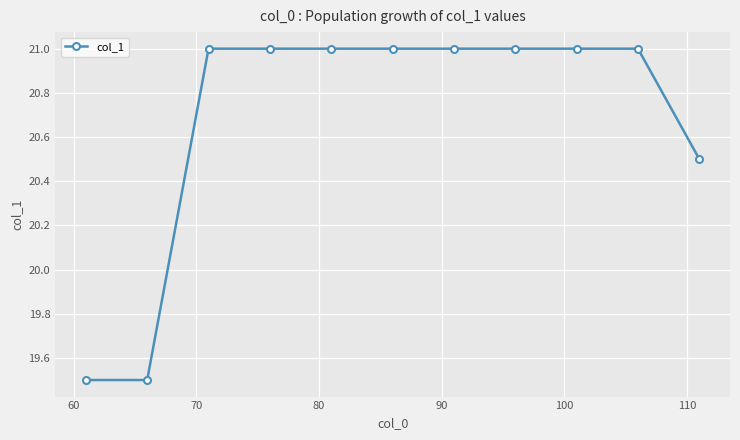

Reading right to left, list all the values displayed in this chart.

20.5	21.0	21.0	21.0	21.0	21.0	21.0	21.0	21.0	19.5	19.5